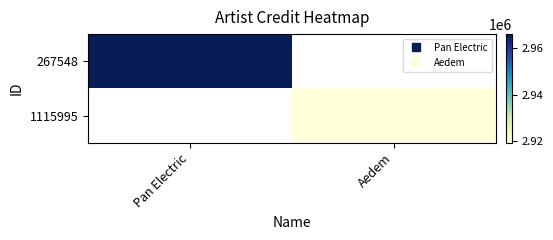

How many distinct data groups are displayed?

2